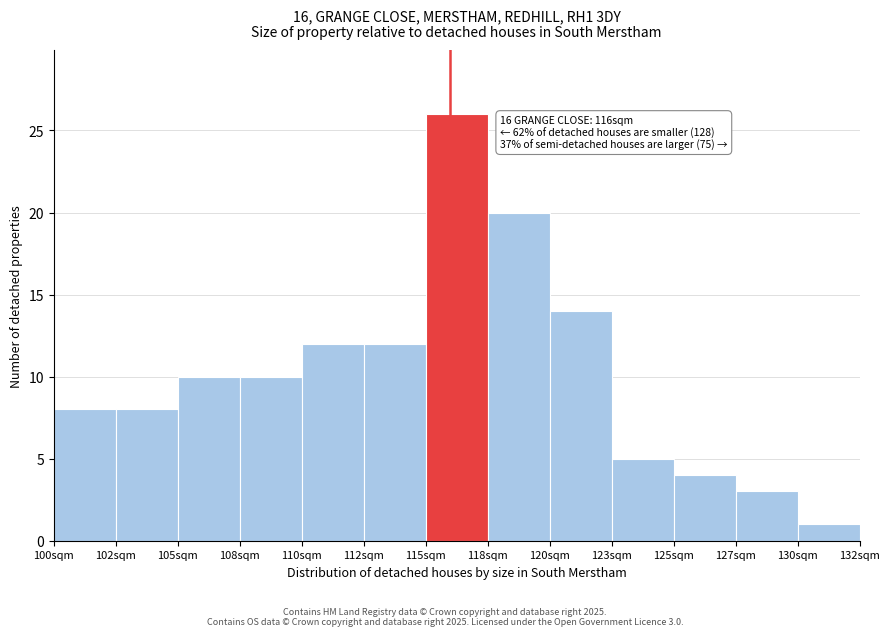

Reading right to left, extract all data points from this chart.

130sqm=1	127sqm=3	125sqm=4	123sqm=5	120sqm=14	118sqm=20	115sqm=26	112sqm=12	110sqm=12	108sqm=10	105sqm=10	102sqm=8	100sqm=8